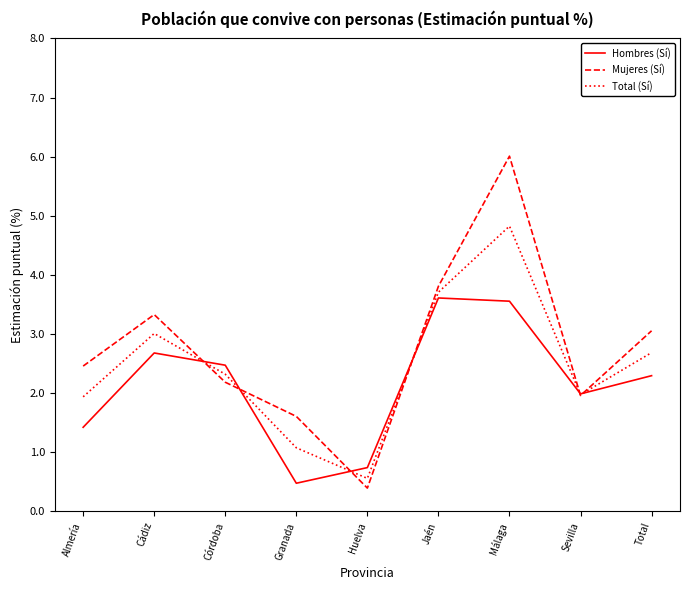

The Total (Sí) series shows 0.6 at Huelva. True or false?

True